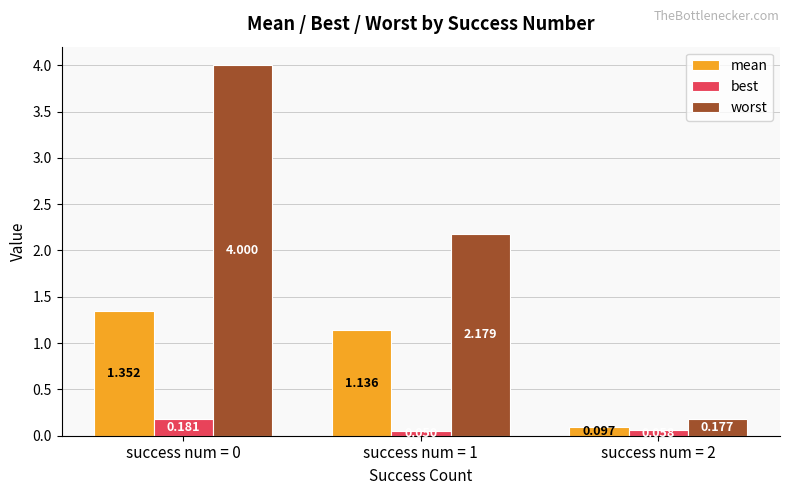

Which series has the largest total across all categories?

worst